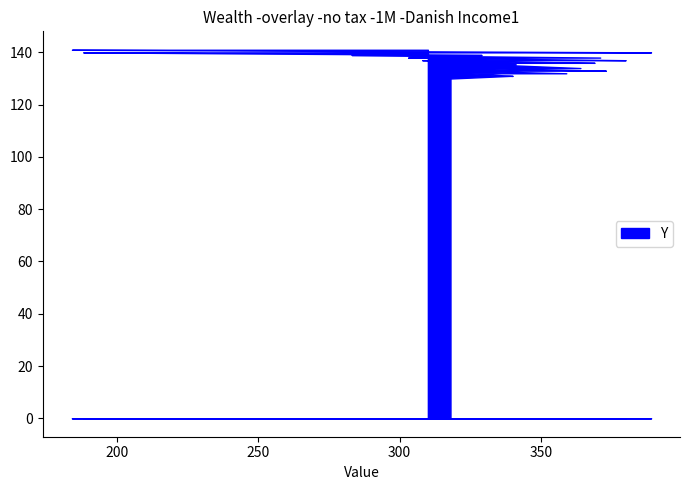

How many distinct data groups are displayed?

1